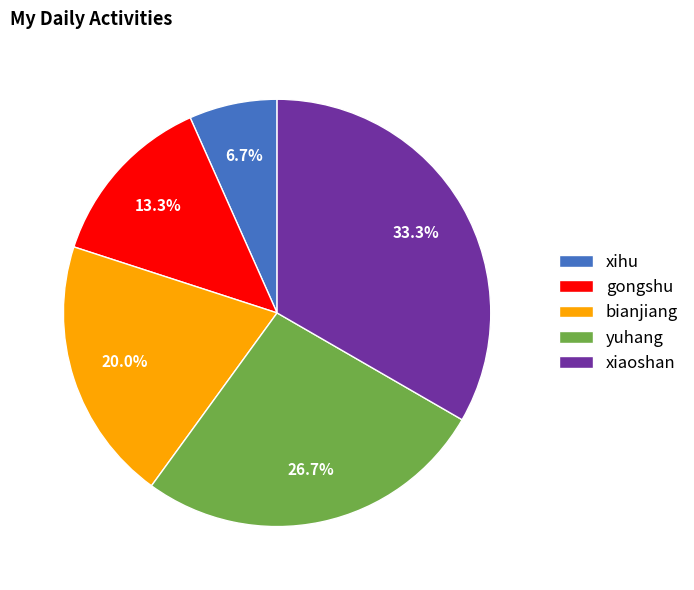

What percentage is NOT represented by xihu?

93.3%